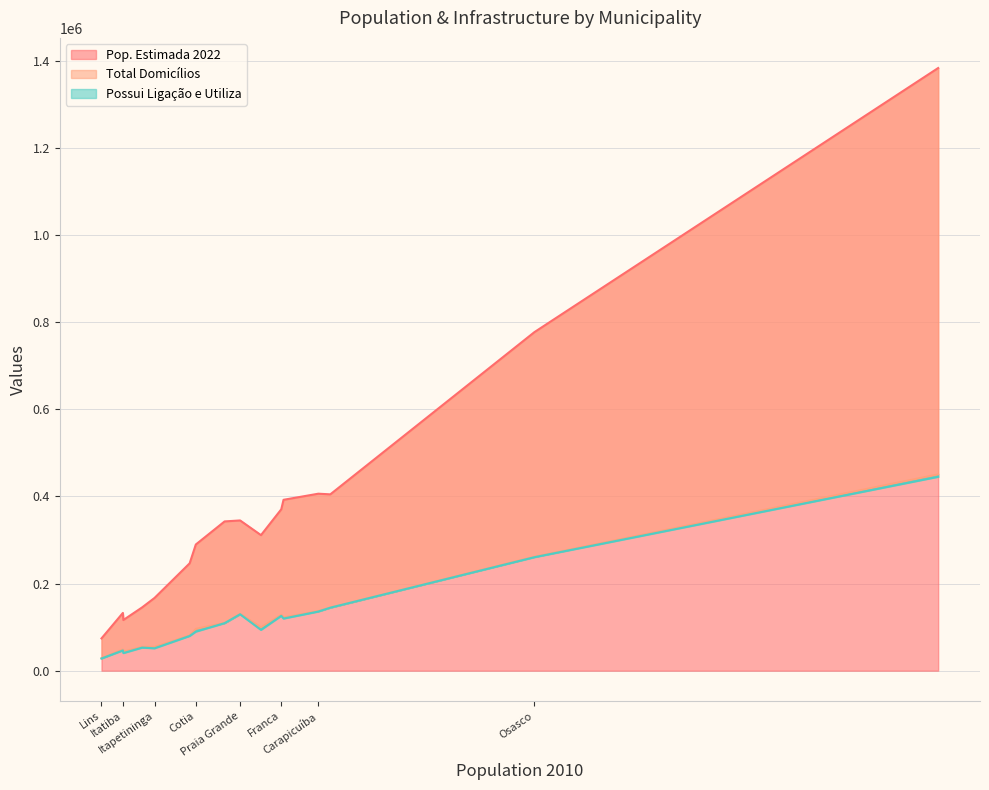

What is the average value of the Pop. Estimada 2022 series?

368978